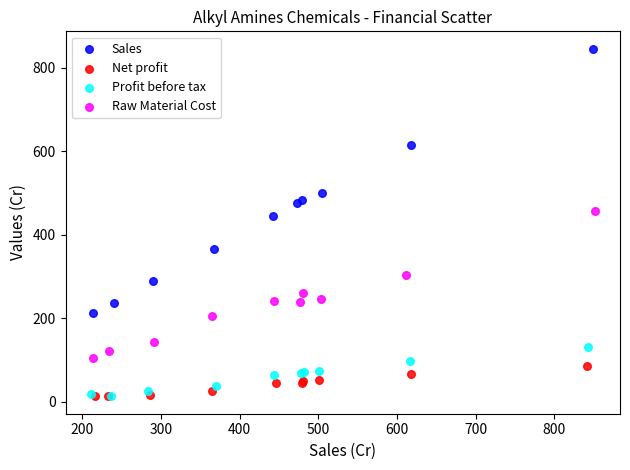

Which series has the widest spread of Y values?

Sales